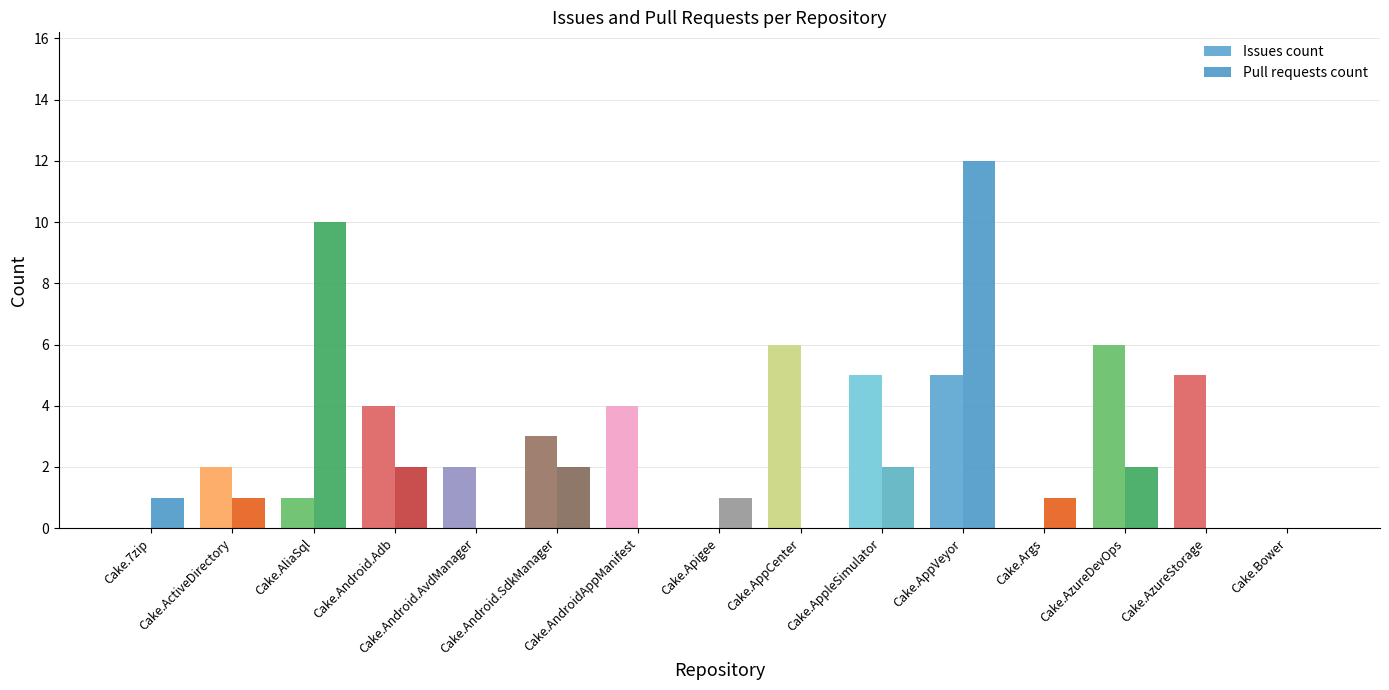

How many distinct data groups are displayed?

2